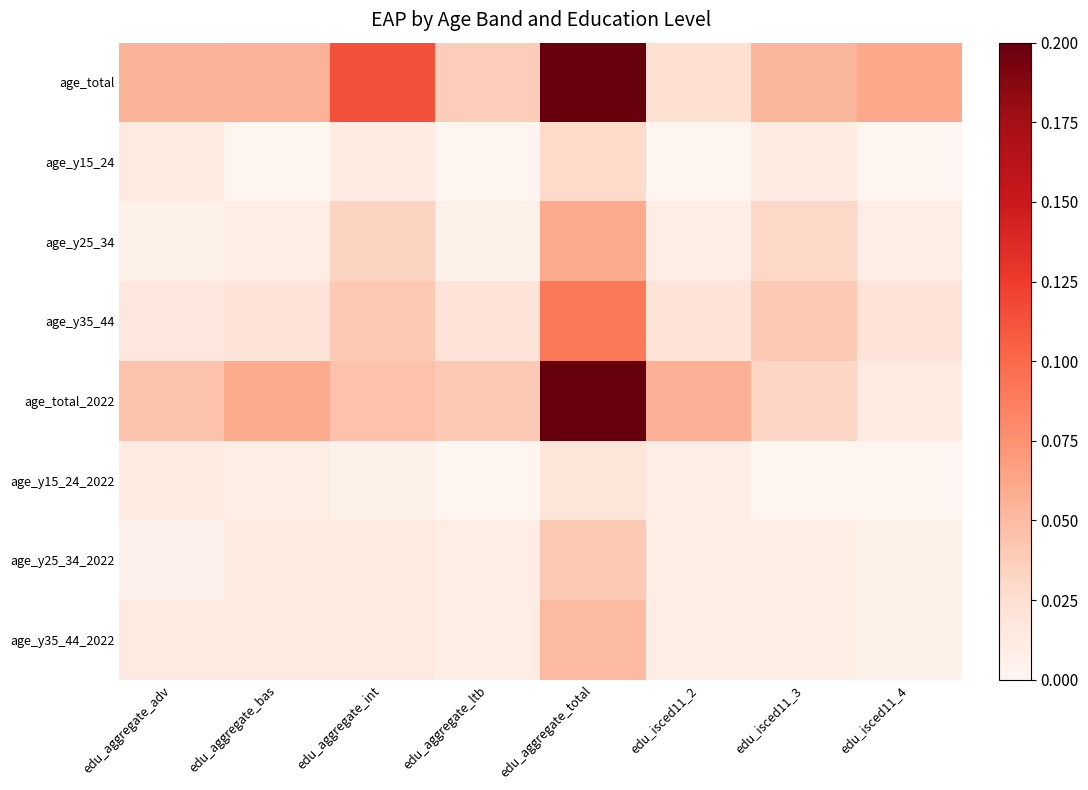

Between edu_aggregate_int and edu_isced11_3, which series saw the biggest shift?

age_total